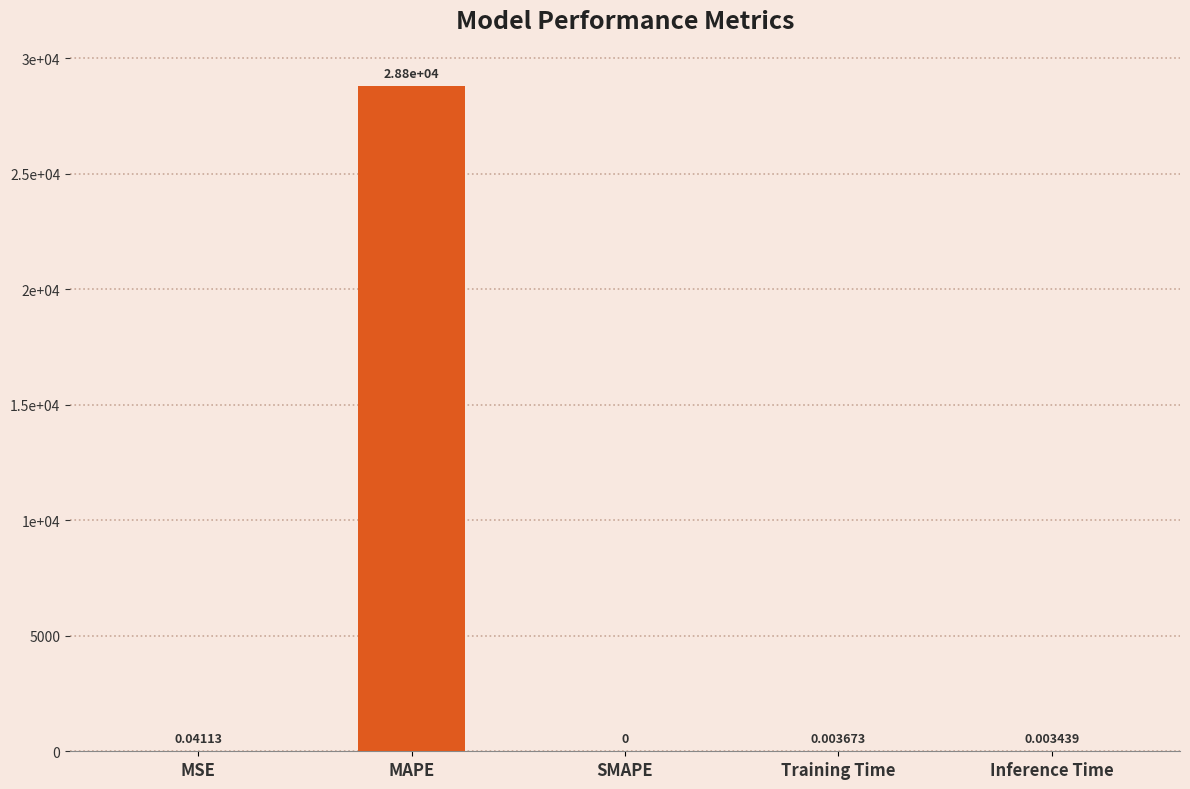

What is the sum of the values at Training Time and MAPE?

28796.1